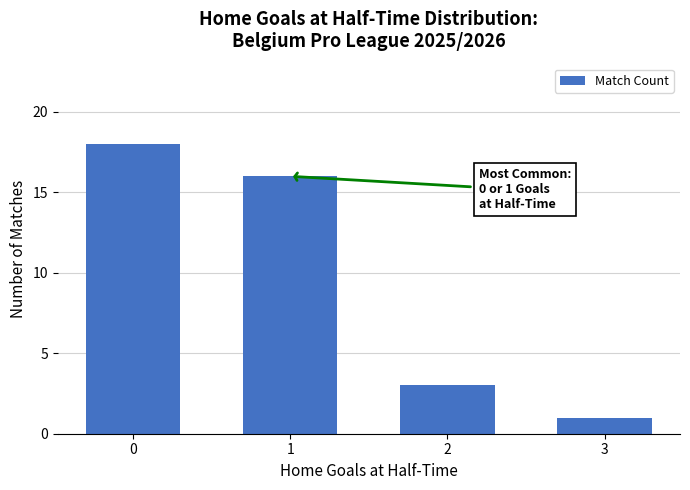

What is the value of the 2nd bar from the left?

16